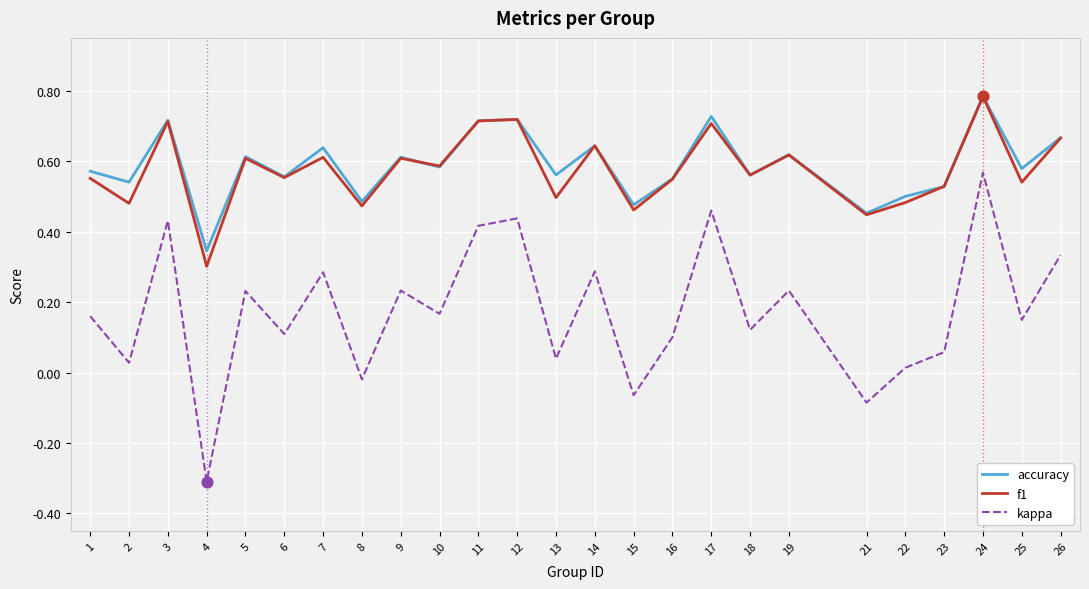

What are all the series names shown in the legend?

accuracy, f1, kappa